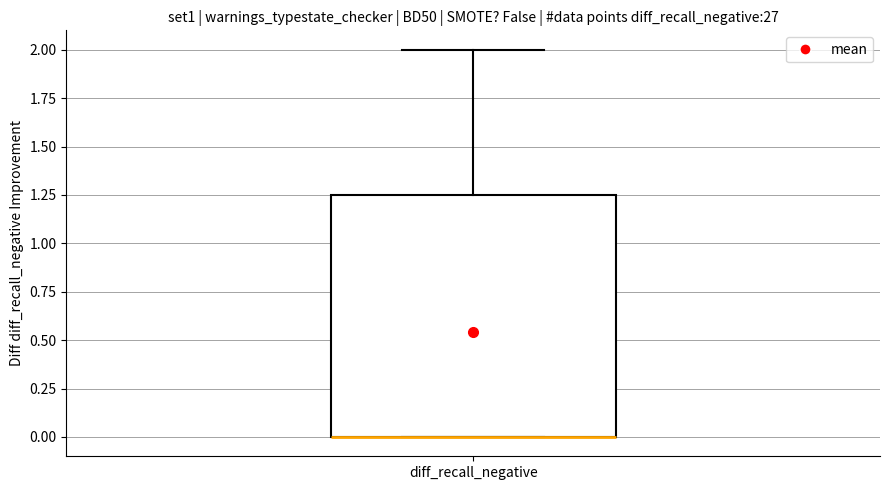

Read this box plot against the y-axis: the position of the median line, the range covered by the box, and the ends of both whiskers. The values are not printed on the chart, so give them approximately, as read against the axis.

median 0.00 (drawn on the box's lower edge), box 0.00 to 1.25, whiskers 0.00 to 2.00